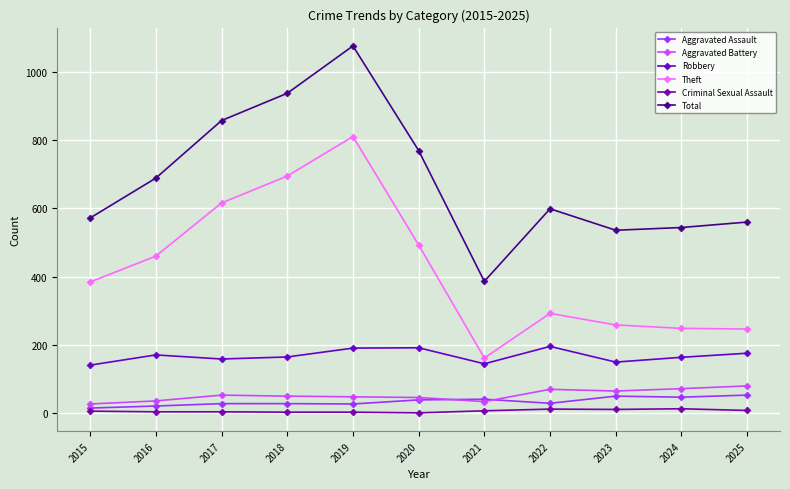

What is the value of the Aggravated Assault point at the 11th from the left?

52